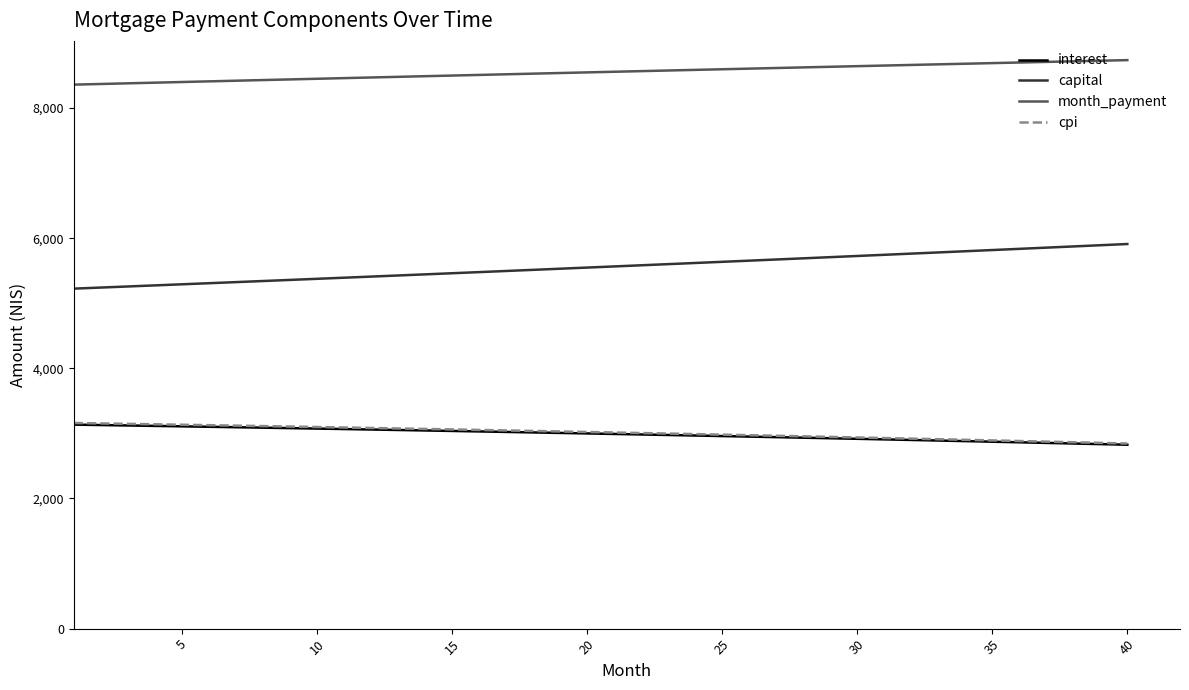

Count the number of data series in this chart.

4